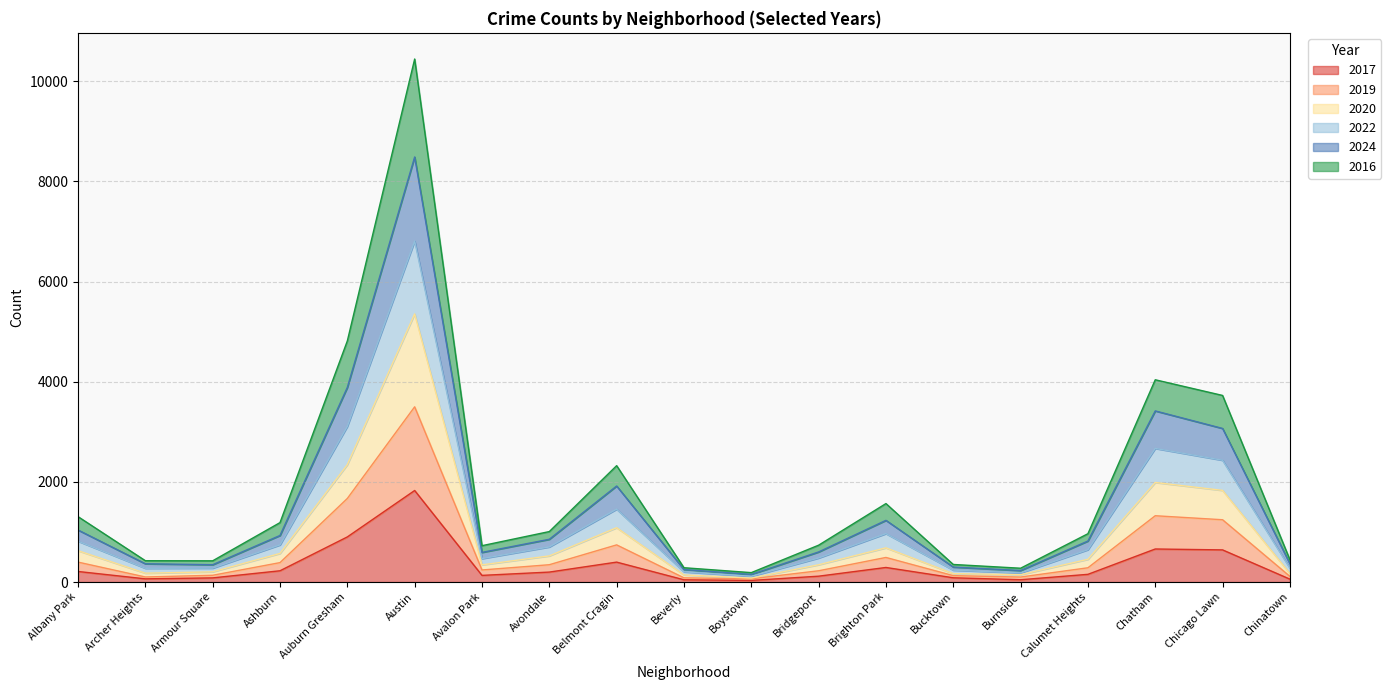

At which category is the sum across all series the highest?

Austin